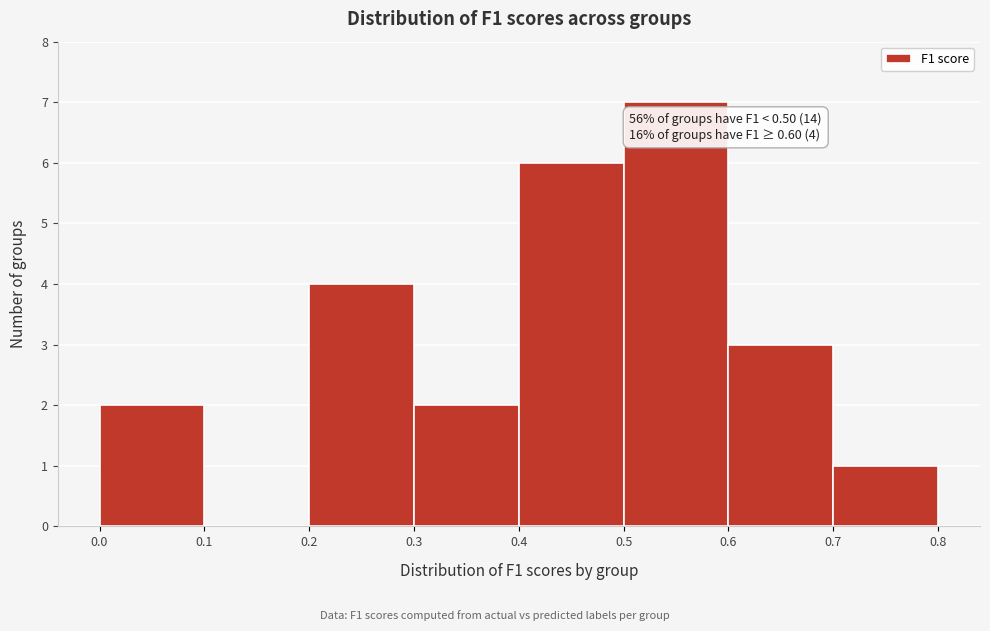

Which range on the x-axis has the tallest bar?

0.5 to 0.6